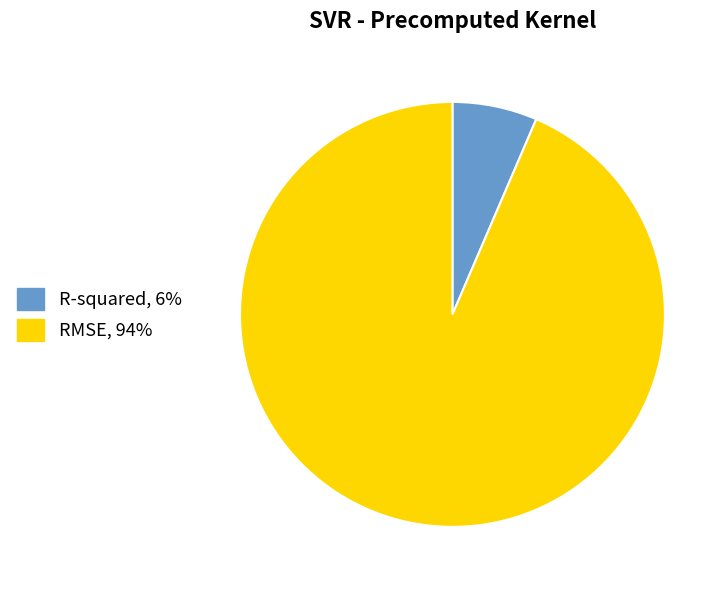

The R-squared slice represents 1% of the pie. True or false?

False